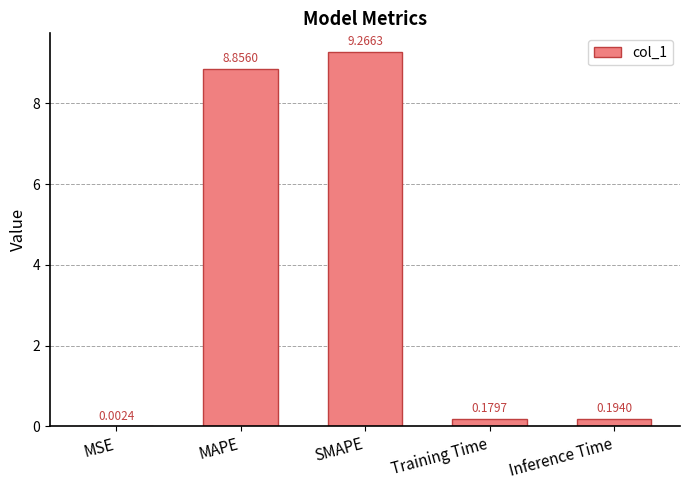

Which has a higher value, MSE or SMAPE?

SMAPE